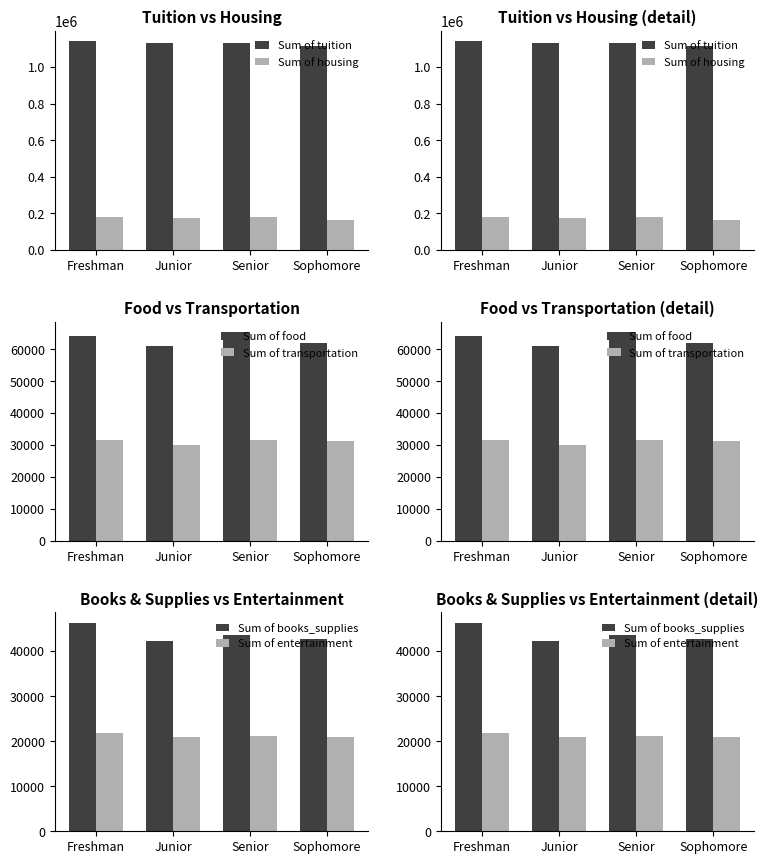

Does the chart contain stacked bars?

No